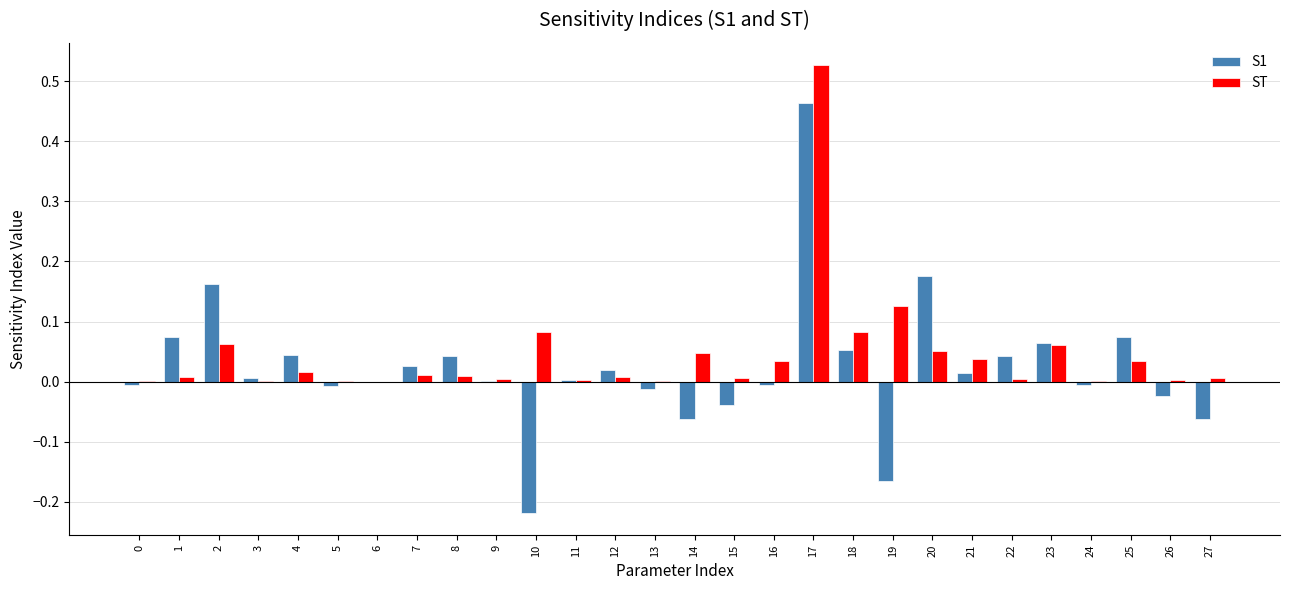

Is the value of ST at 14 greater than the value of S1 at 20?

No